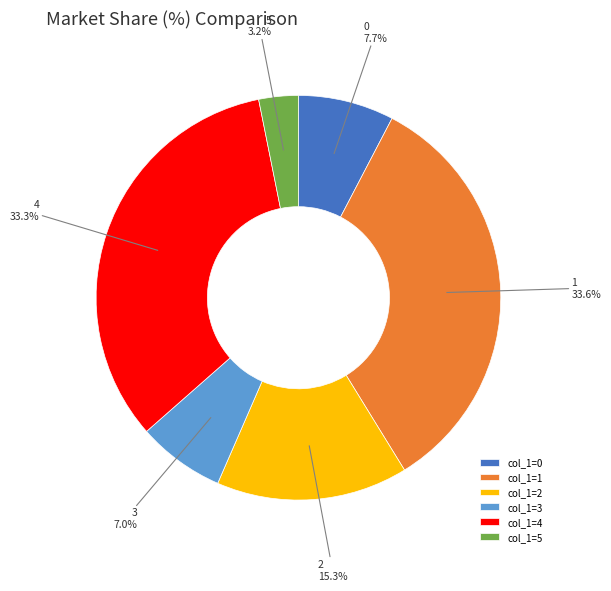

Between col_1=0 and col_1=5, which is larger?

col_1=0